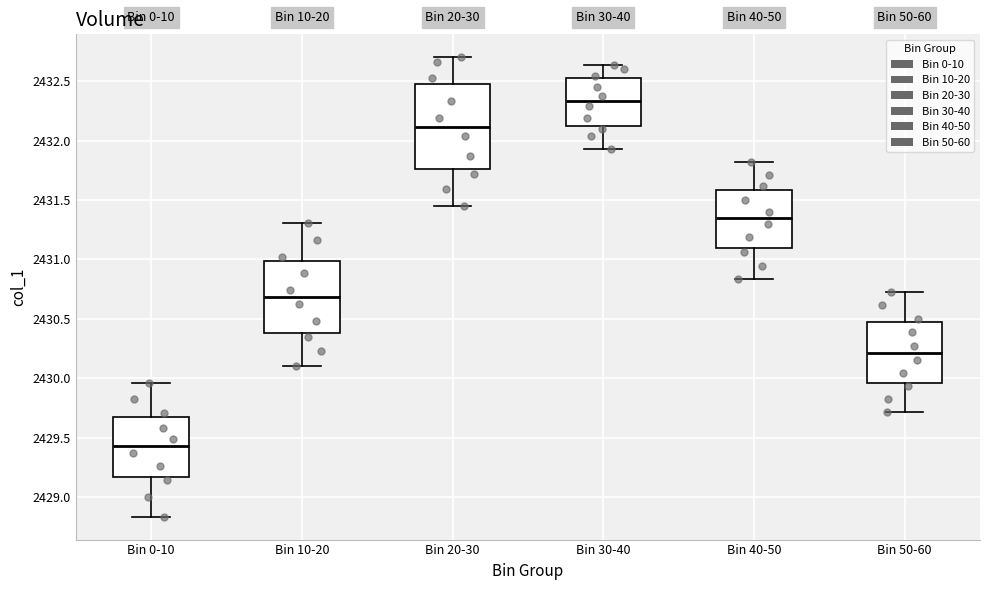

Reading left to right, read every box against the y-axis: the position of its median line, the range the box covers, and the ends of its whiskers. The values are not printed on the chart, so give them approximately, as read against the axis.

Bin 0-10: median 2429.45, box 2429.15 to 2429.70, whiskers 2428.85 to 2429.95
Bin 10-20: median 2430.70, box 2430.40 to 2431.00, whiskers 2430.10 to 2431.30
Bin 20-30: median 2432.10, box 2431.75 to 2432.50, whiskers 2431.45 to 2432.70
Bin 30-40: median 2432.35, box 2432.10 to 2432.50, whiskers 2431.95 to 2432.65
Bin 40-50: median 2431.35, box 2431.10 to 2431.60, whiskers 2430.85 to 2431.80
Bin 50-60: median 2430.20, box 2429.95 to 2430.45, whiskers 2429.70 to 2430.75